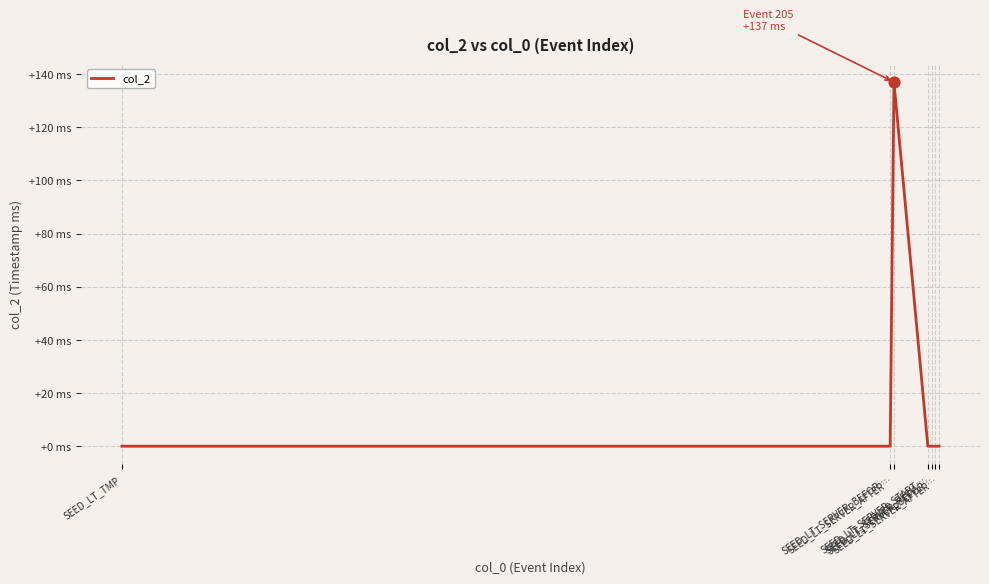

Is this an area chart (filled region under the line)?

No